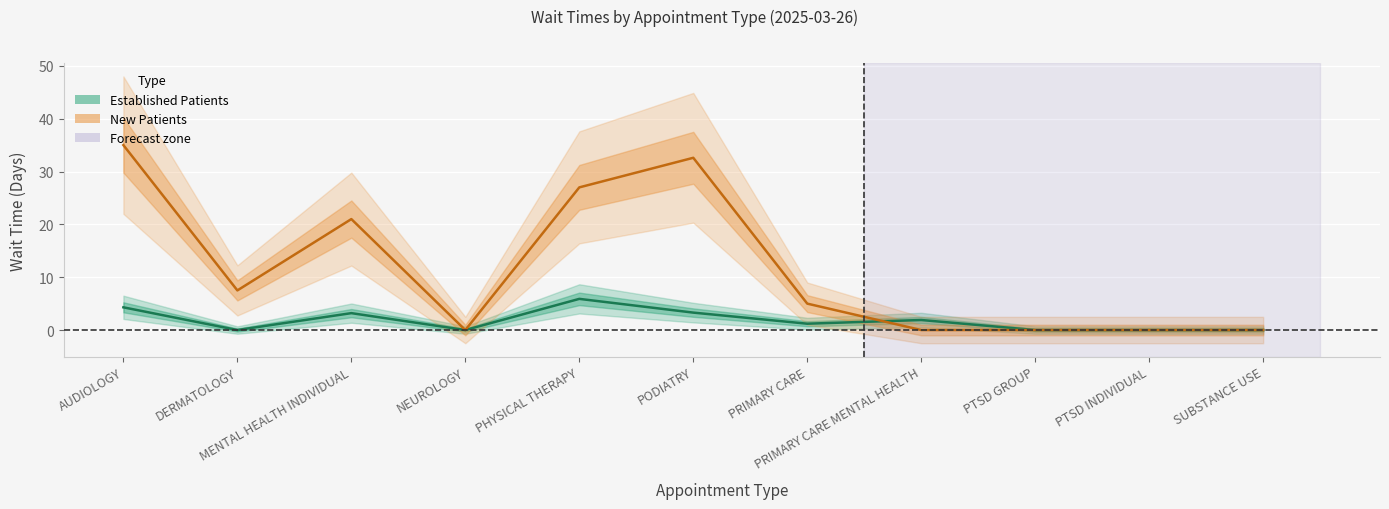

How many values in NewPatients are above zero?

6